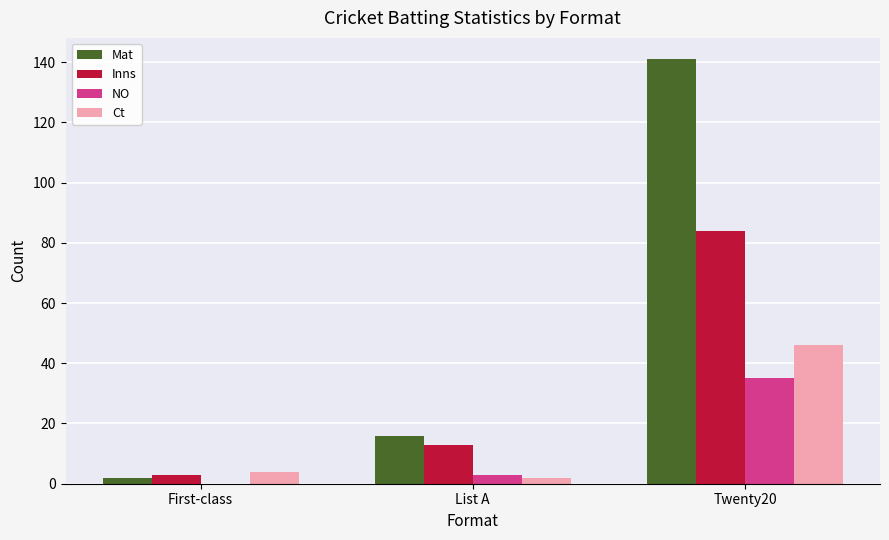

At which category is the sum across all series the highest?

Twenty20